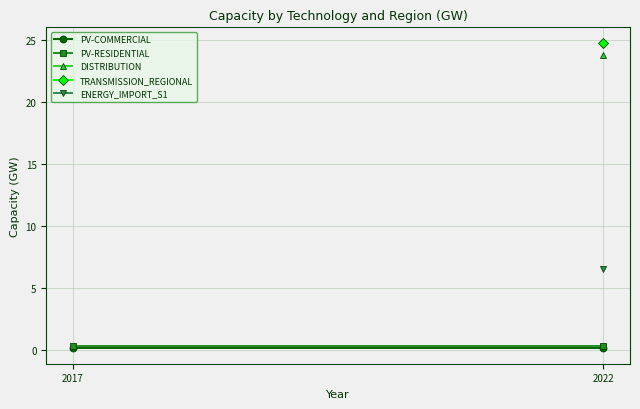

Which series has the widest spread of values?

PV-COMMERCIAL